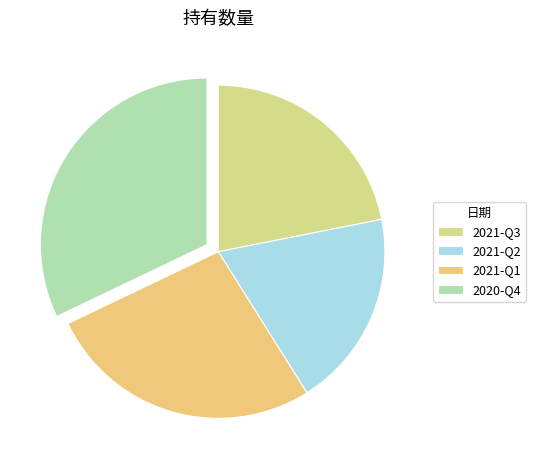

Count the number of slices in the pie.

4